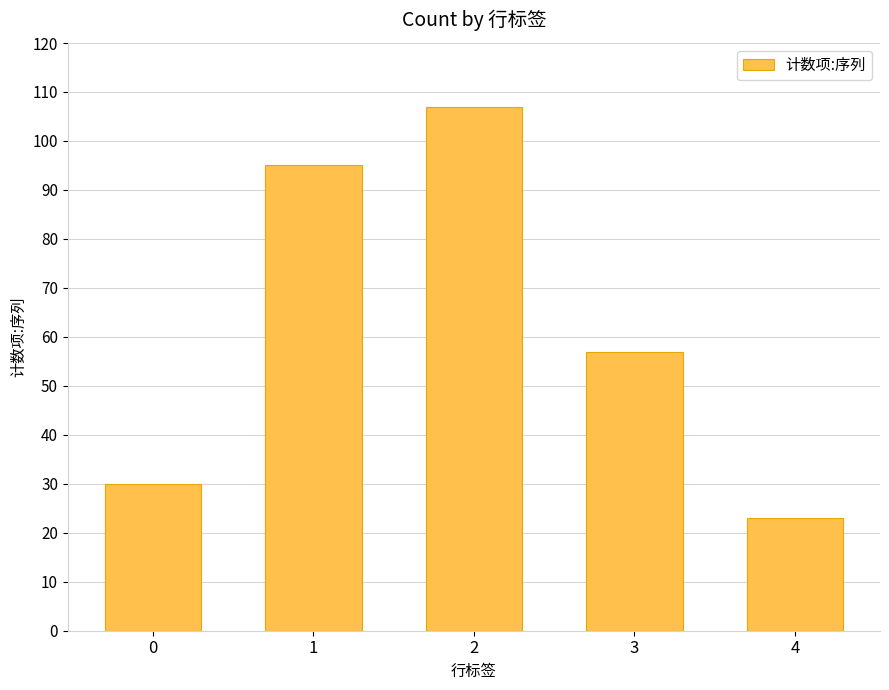

What is the difference between the maximum and minimum values?

84